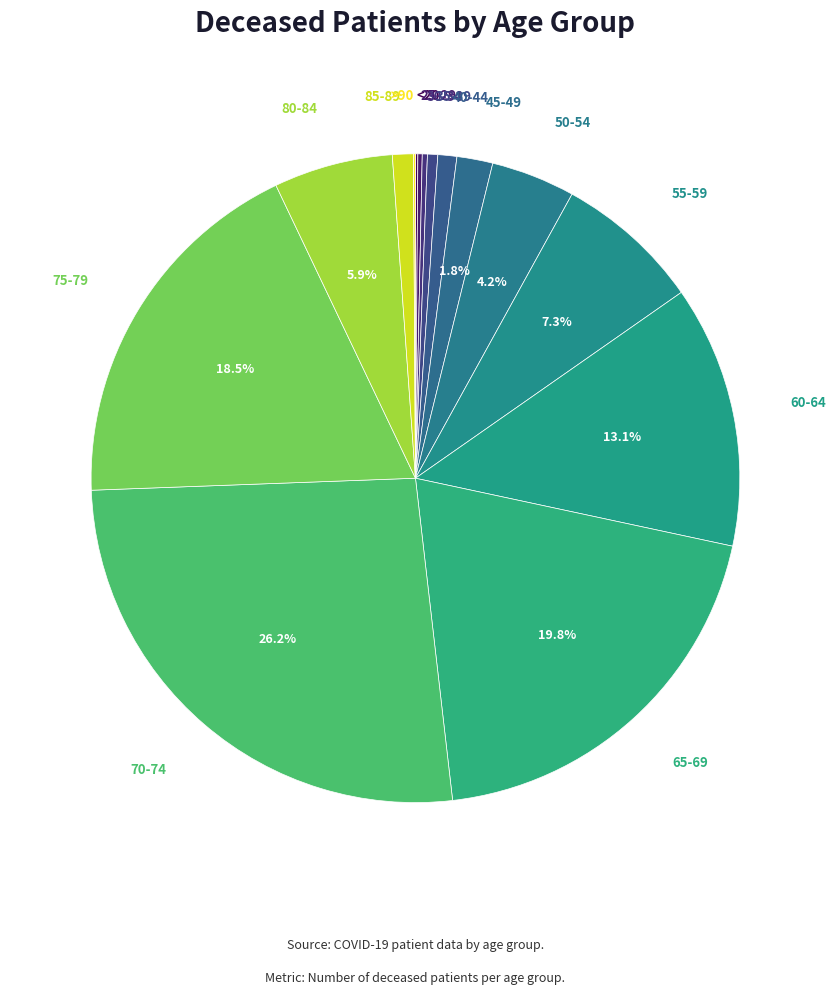

What is the smallest slice in the pie chart?

20-24